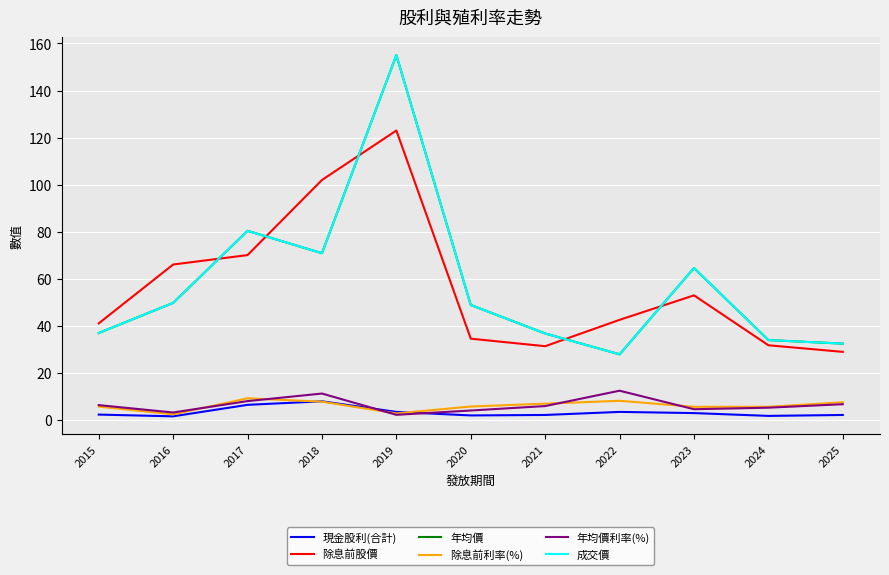

Reading left to right, list all the values displayed in this chart.

現金股利(合計): 2015=2.4	2016=1.6	2017=6.5	2018=8.0	2019=3.5	2020=2.0	2021=2.2	2022=3.5	2023=3.0	2024=1.8	2025=2.2
除息前股價: 2015=41.1	2016=66.1	2017=70.1	2018=102.0	2019=123.0	2020=34.6	2021=31.4	2022=42.6	2023=53.0	2024=31.8	2025=29.0
年均價: 2015=37.0	2016=49.8	2017=80.4	2018=70.9	2019=155.0	2020=48.9	2021=36.8	2022=27.9	2023=64.6	2024=34.0	2025=32.5
除息前利率(%): 2015=5.7	2016=2.5	2017=9.3	2018=7.8	2019=2.9	2020=5.8	2021=7.0	2022=8.2	2023=5.7	2024=5.7	2025=7.6
年均價利率(%): 2015=6.4	2016=3.2	2017=8.1	2018=11.3	2019=2.3	2020=4.1	2021=6.0	2022=12.5	2023=4.6	2024=5.3	2025=6.8
成交價: 2015=37.0	2016=49.8	2017=80.4	2018=70.9	2019=155.0	2020=48.9	2021=36.8	2022=27.9	2023=64.6	2024=34.0	2025=32.5